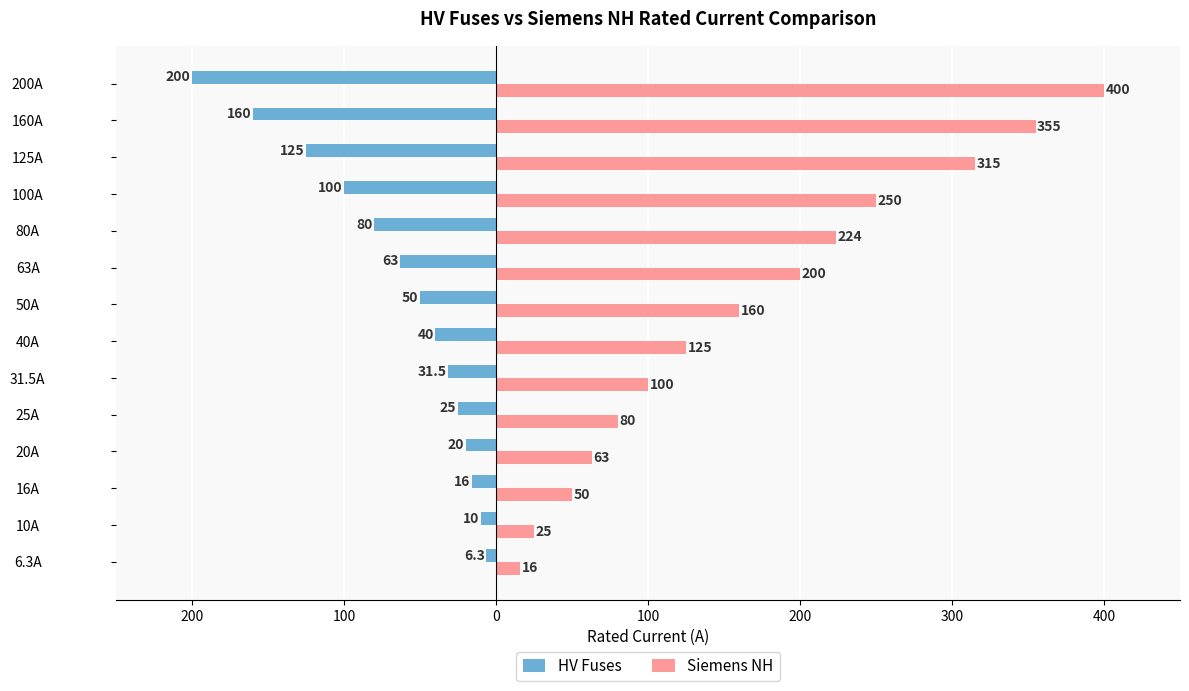

What is the value of the HV Fuses bar at the 2nd from the left?

-10.0